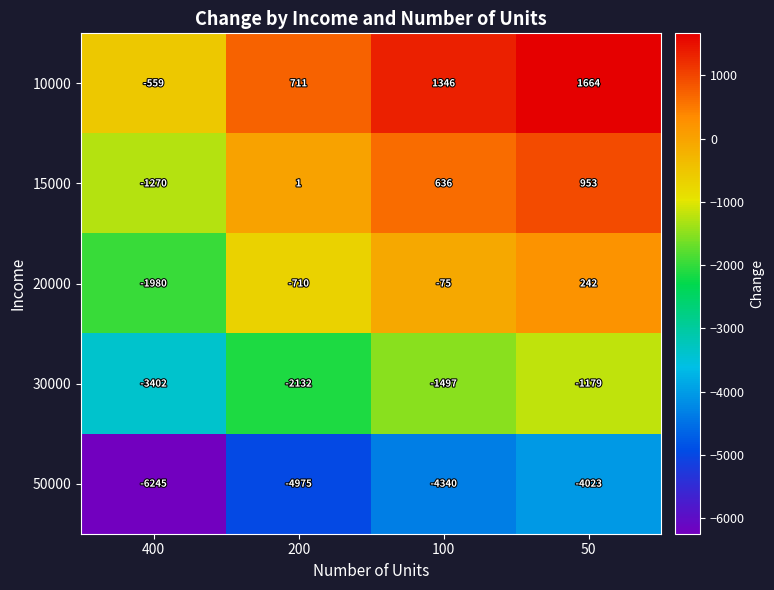

Rank the series by their maximum value, from highest to lowest.

10000, 15000, 20000, 30000, 50000